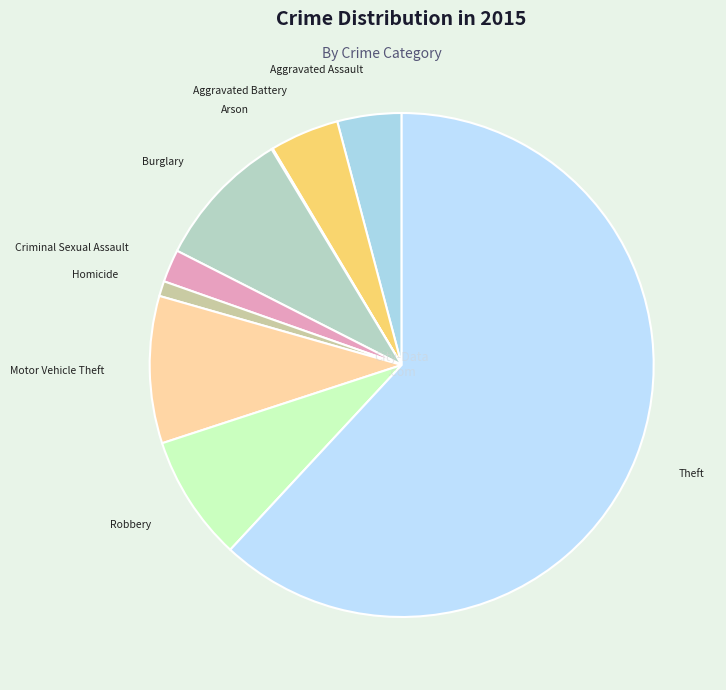

The Aggravated Assault slice represents 4% of the pie. True or false?

True